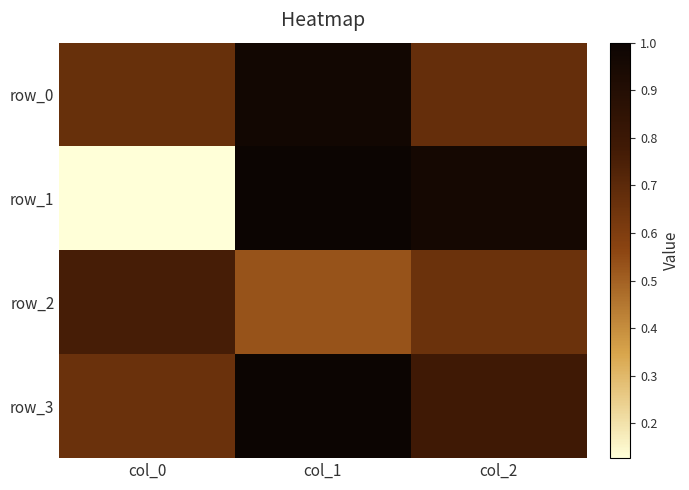

Rank the categories by row_1 value from lowest to highest.

col_0, col_2, col_1